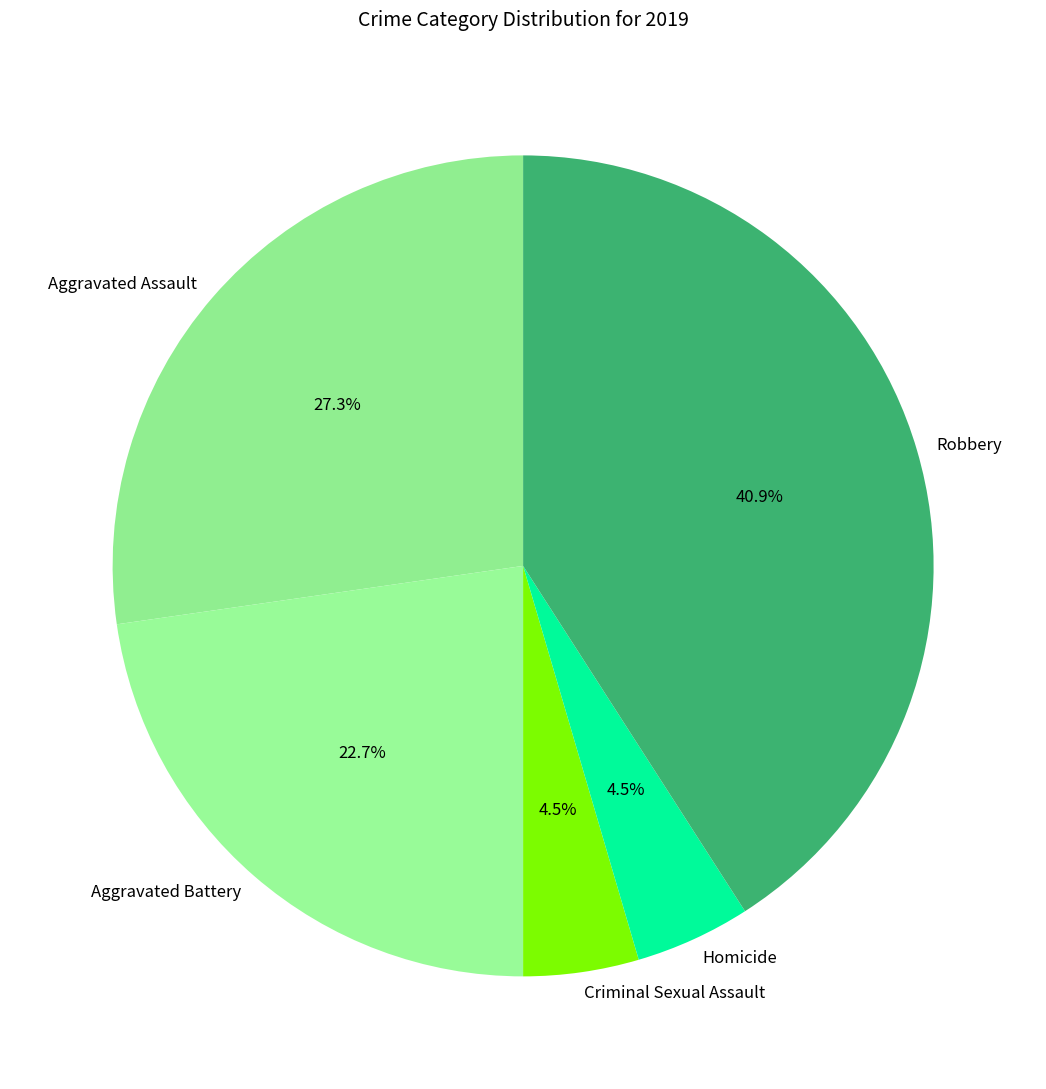

Which category has the biggest portion of the pie?

Robbery